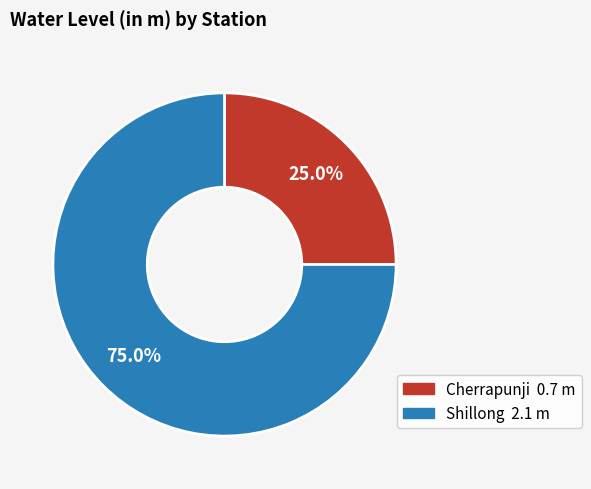

What percentage is the Shillong slice, to the nearest percent?

75%